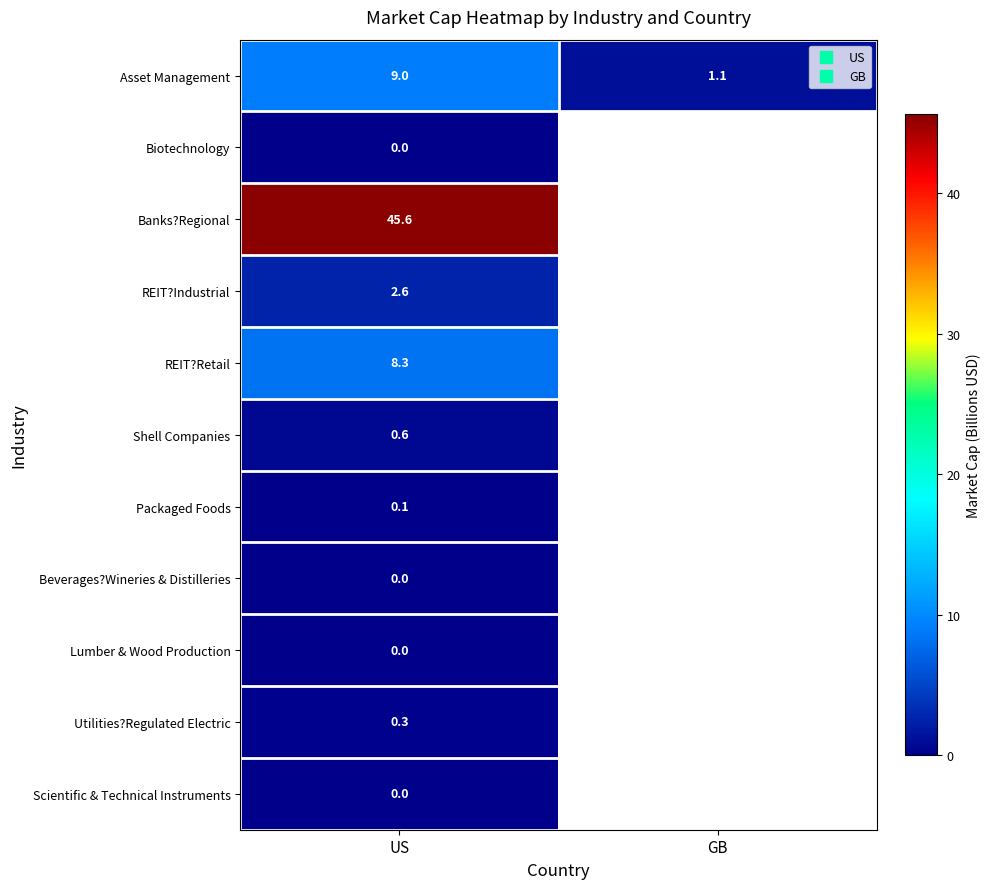

At US, list the series in order from largest to smallest.

Banks?Regional, Asset Management, REIT?Retail, REIT?Industrial, Shell Companies, Utilities?Regulated Electric, Packaged Foods, Lumber & Wood Production, Biotechnology, Beverages?Wineries & Distilleries, Scientific & Technical Instruments